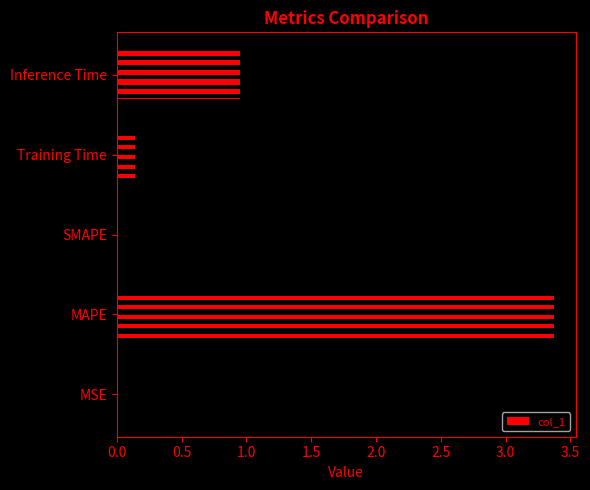

What is the average value?

0.9